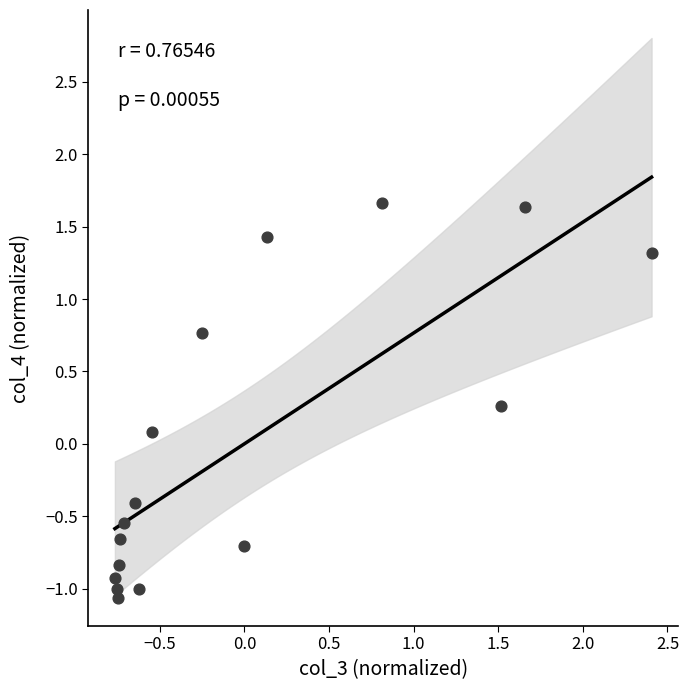

What is the range of X values (max minus min)?

3.2